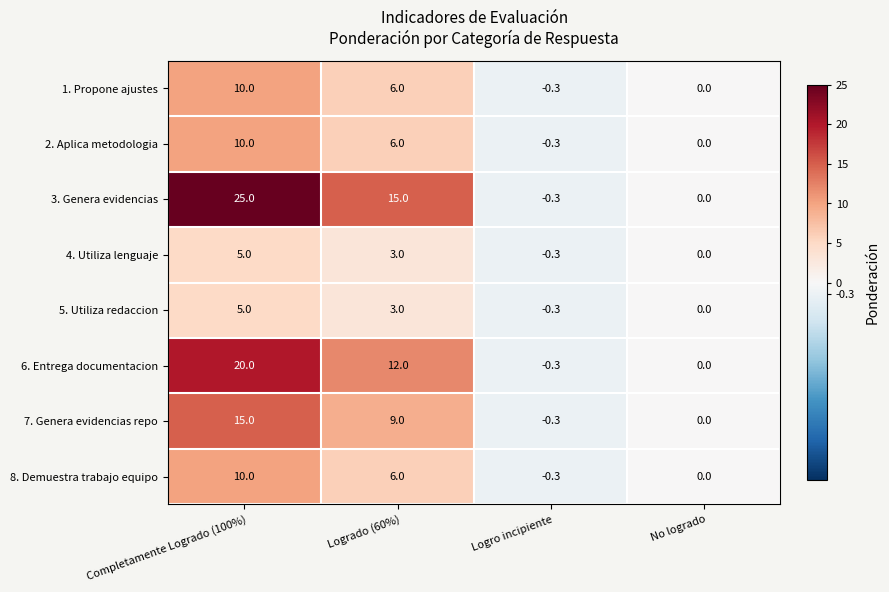

What is the sum of the 6. Entrega documentacion values at No logrado and Logrado (60%)?

12.0